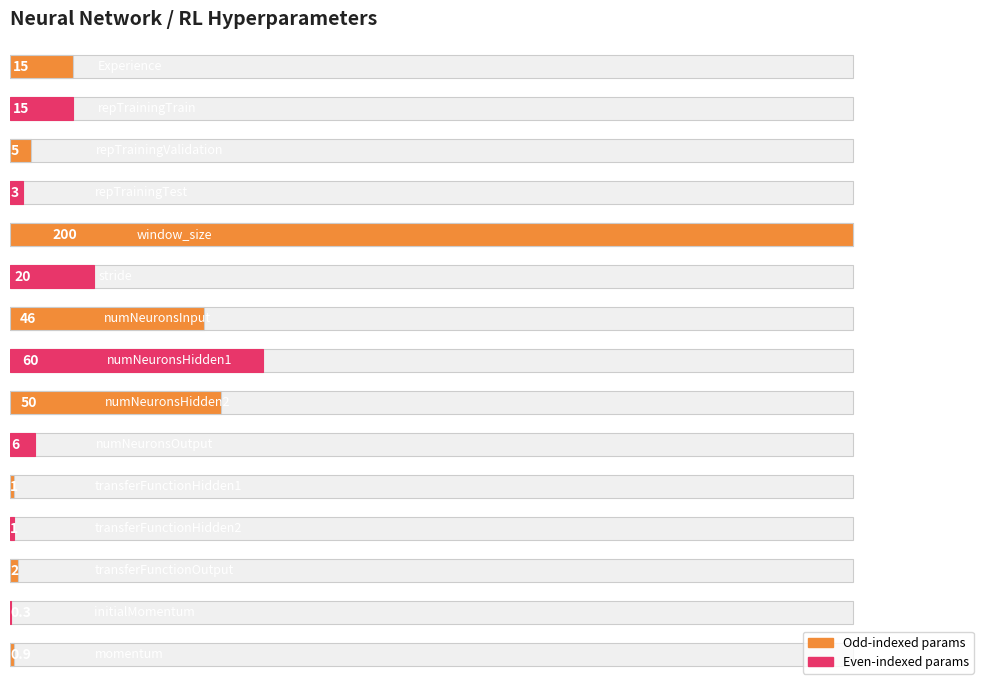

How many bars are there in total?

15